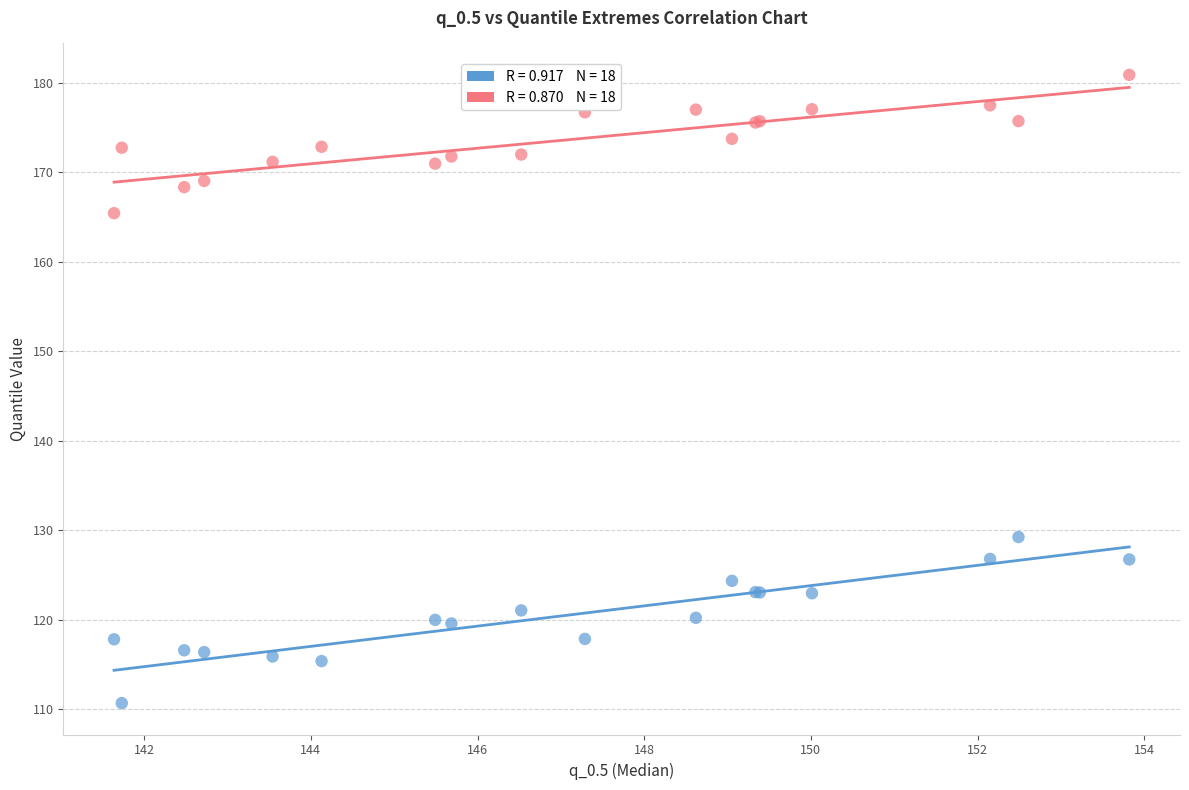

Across all series, what Y value is closest to 145?

129.3